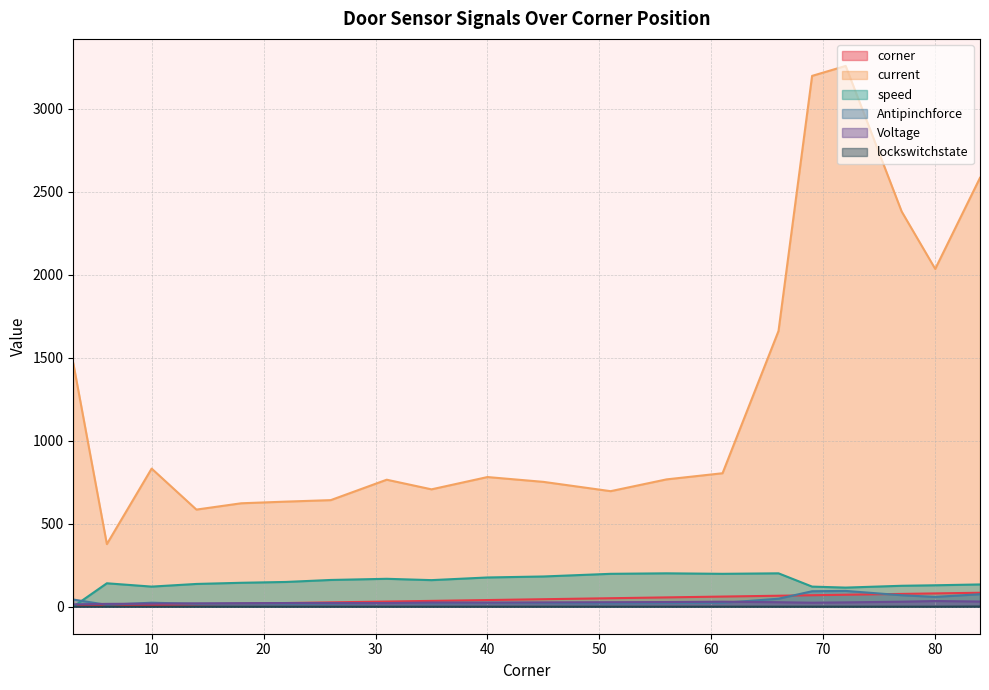

True or false: Antipinchforce has more than 2 interior local peaks.

True